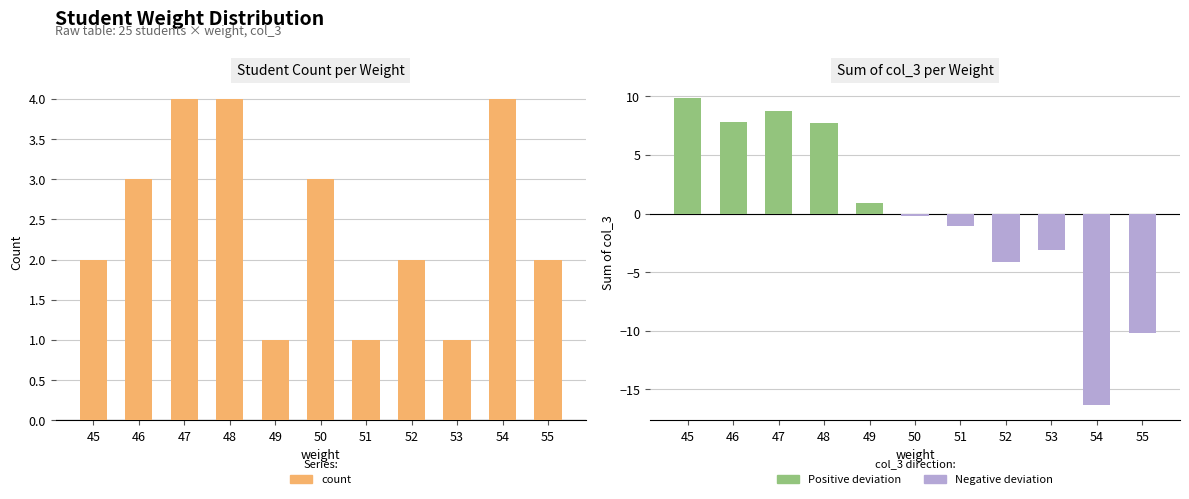

At which label does the data first exceed 2?

46